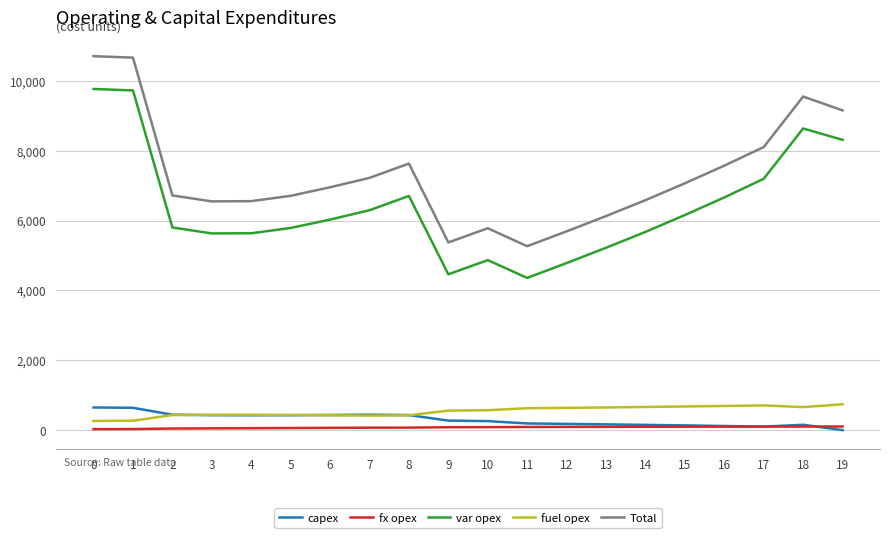

The var opex series shows 5676 at 14. True or false?

True